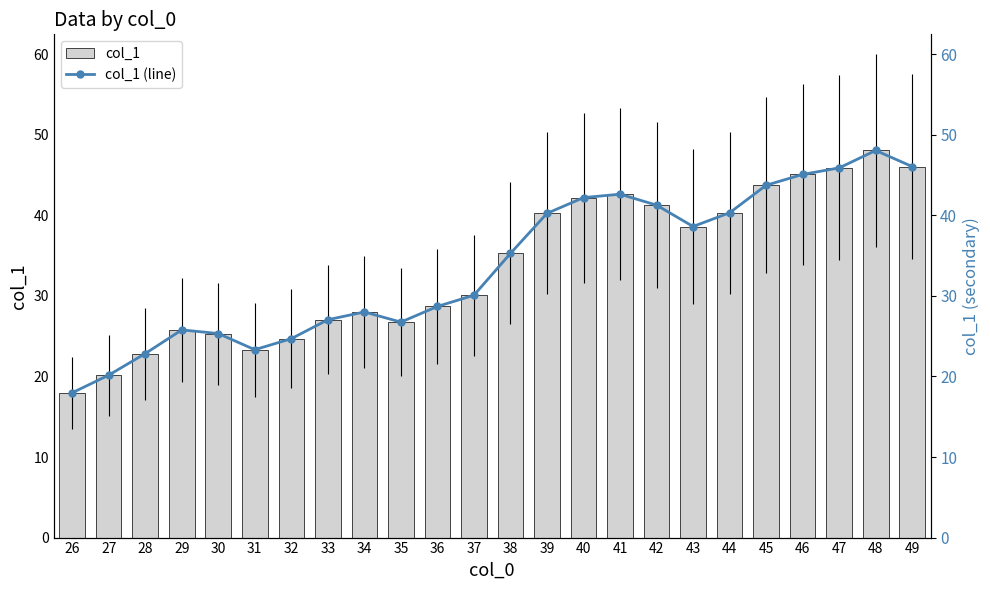

The col_1 (line) series shows 43.7 at 45. True or false?

True